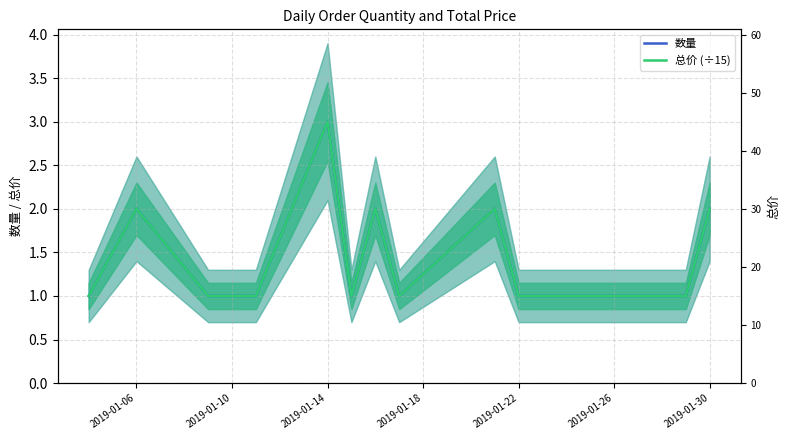

Does the chart display data point markers on the line(s)?

No